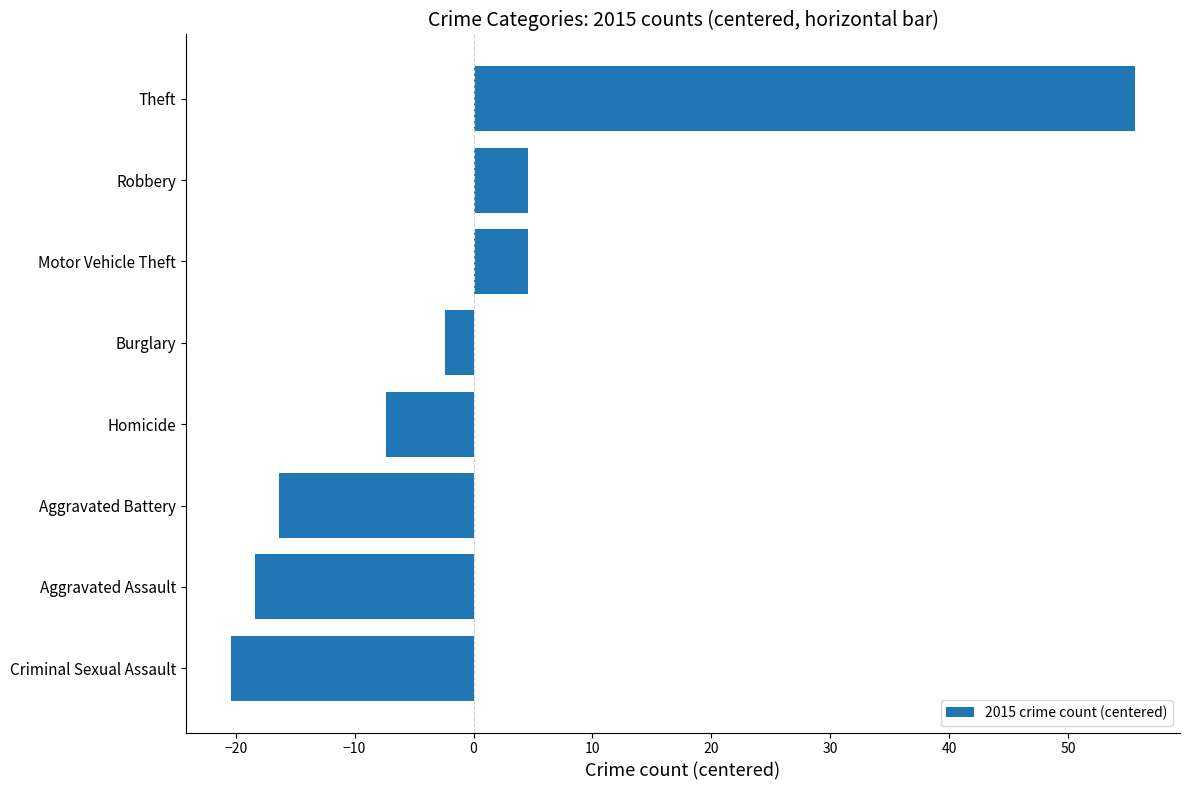

What value does the data have at Homicide?

-7.4